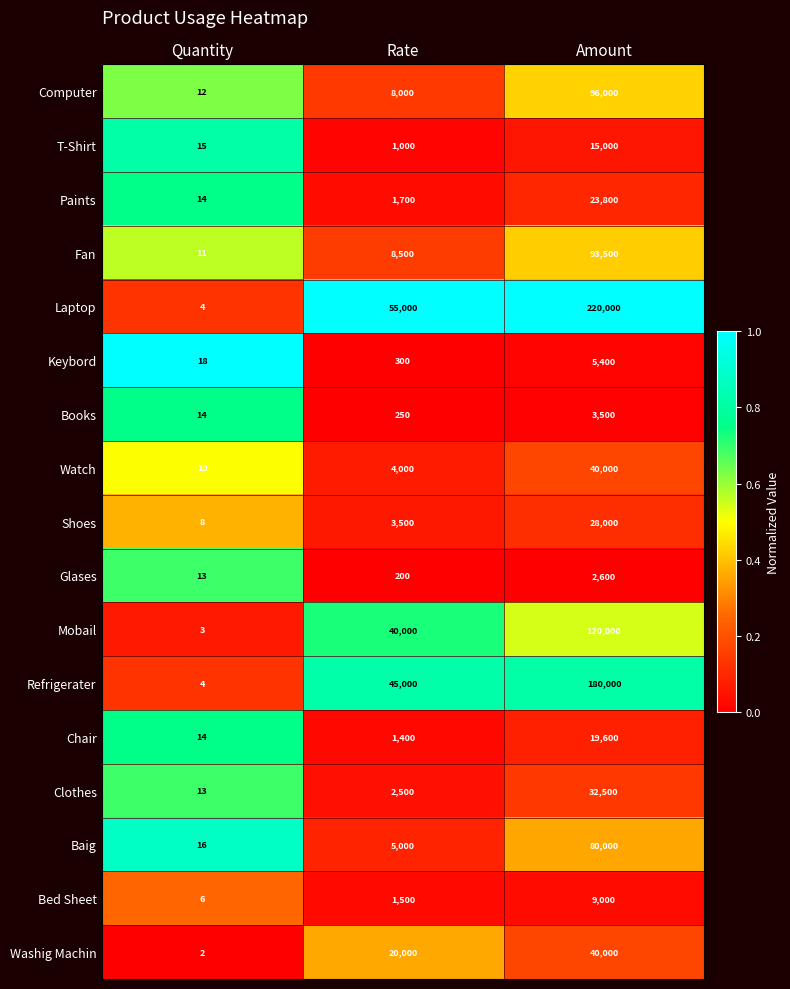

Between Rate and Amount, which series saw the biggest shift?

Laptop